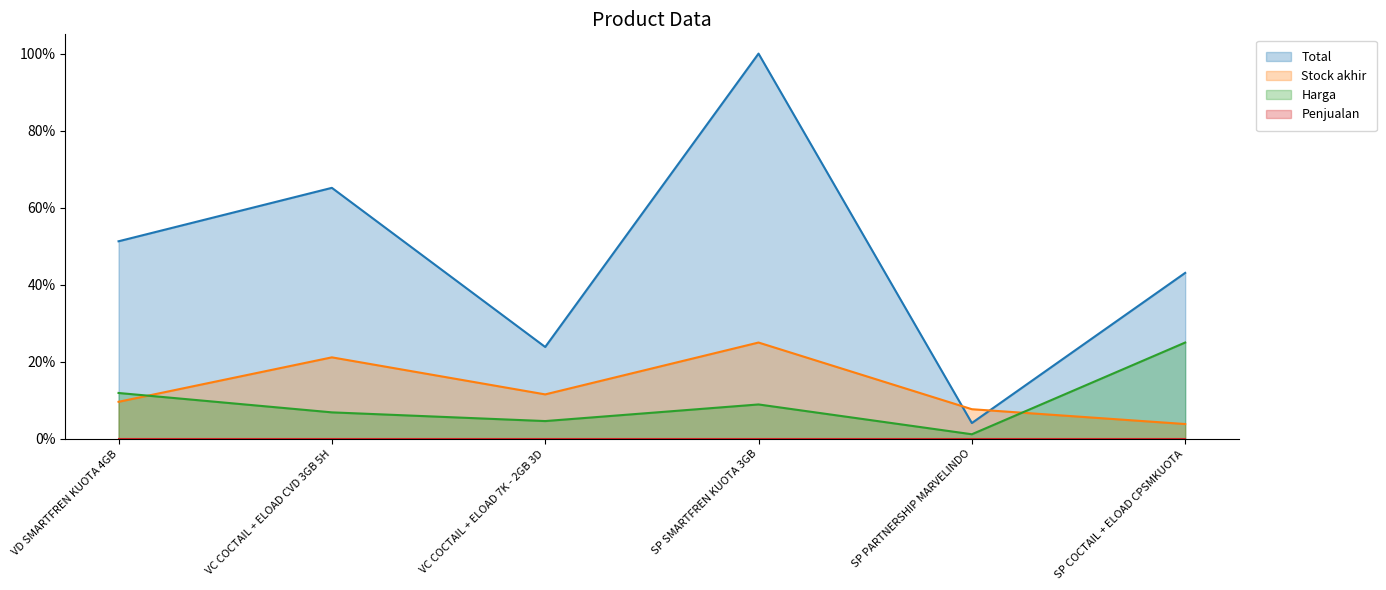

Which category has the lowest value in the Stock akhir series?

SP COCTAIL + ELOAD CPSMKUOTA